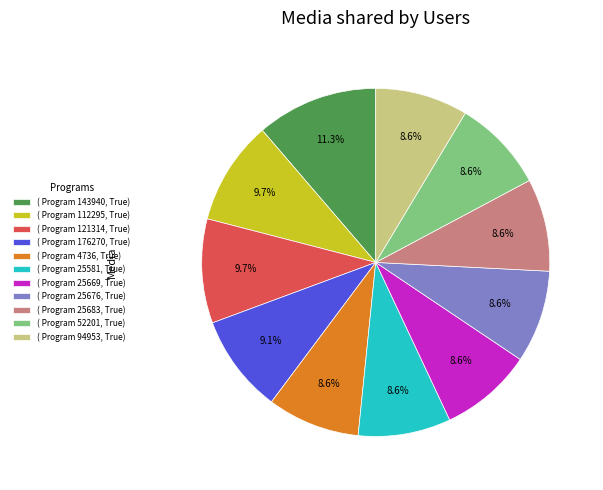

Is there any slice that represents more than half of the pie?

No